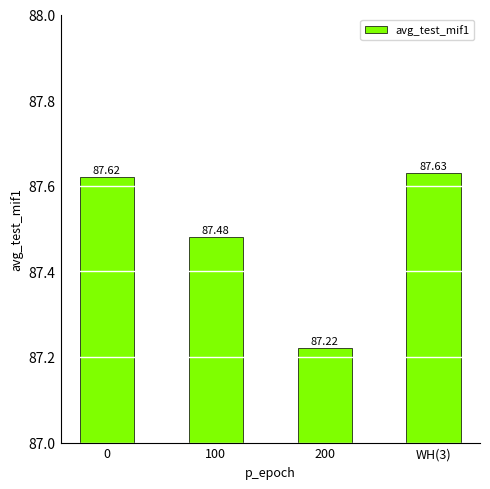

How many series are shown in this chart?

1